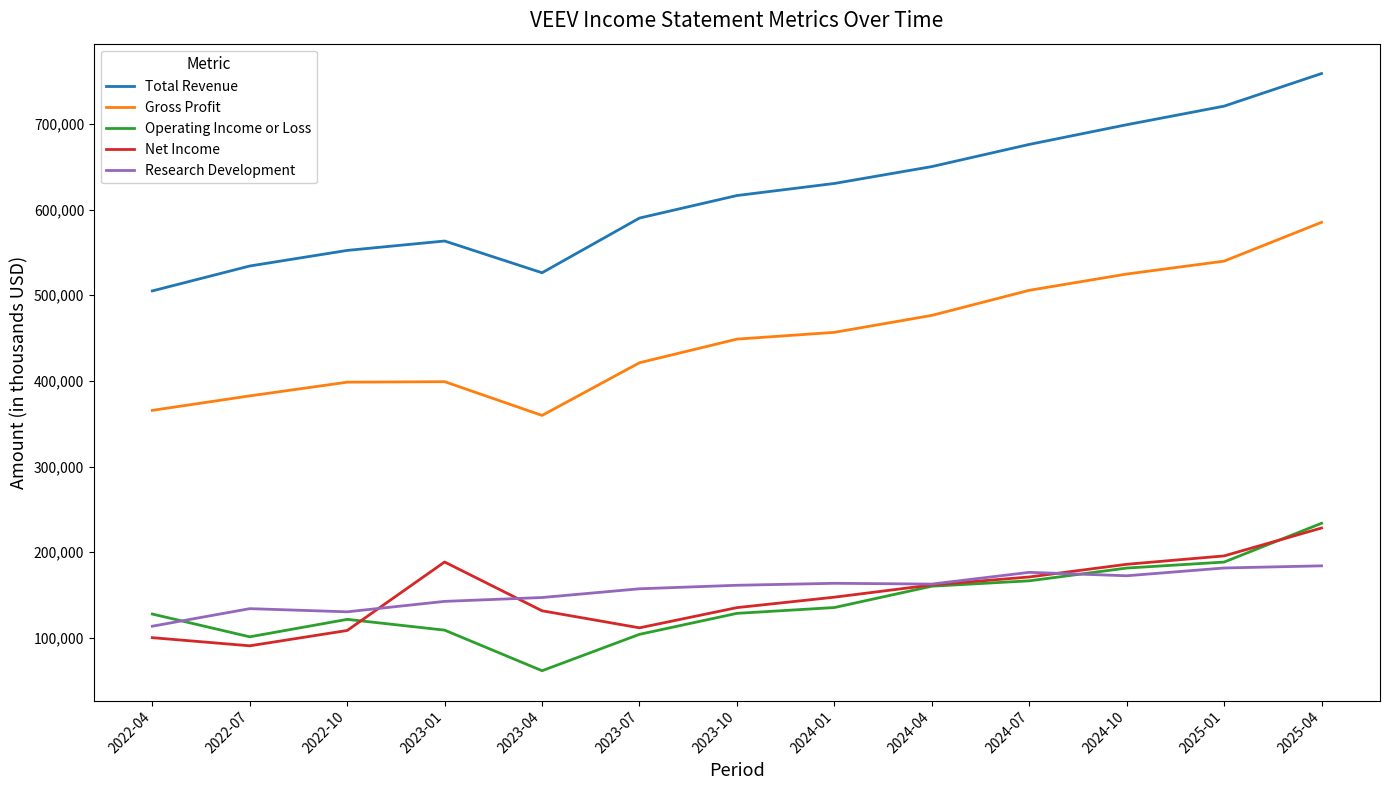

True or false: Total Revenue and Operating Income or Loss cross at least once.

False